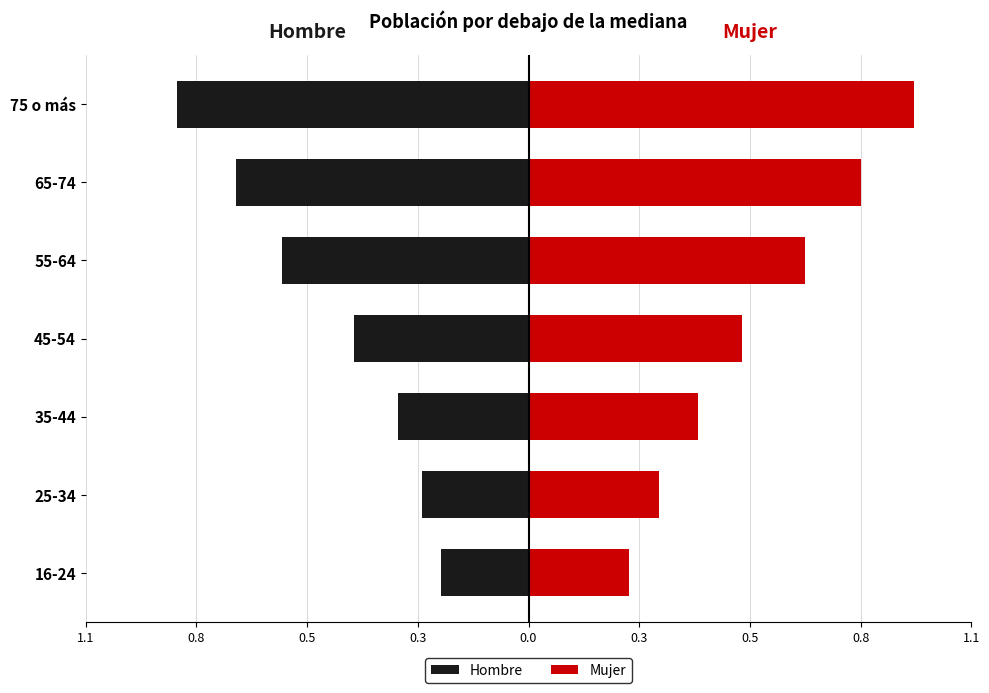

List the series in order of their overall mean, highest first.

Mujer, Hombre